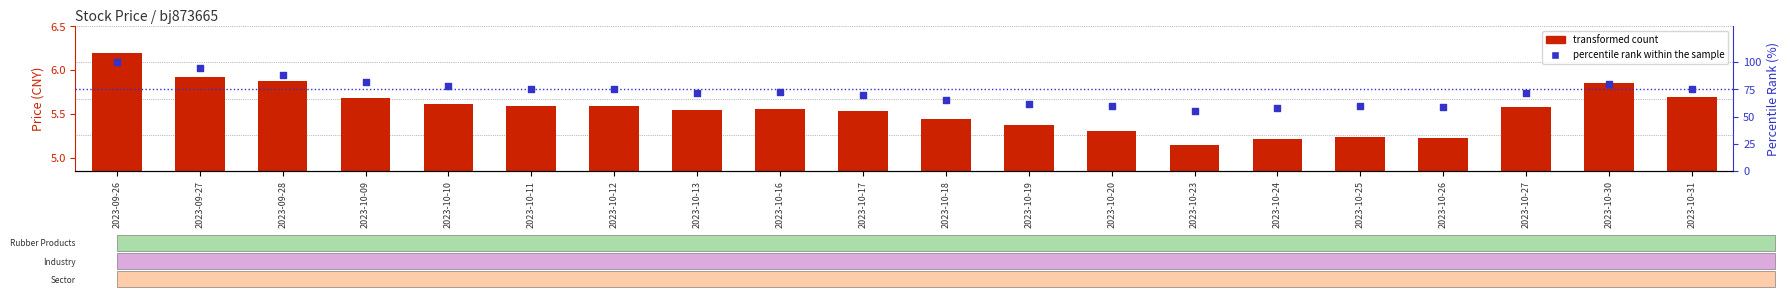

Which series has the largest total across all categories?

percentile rank within the sample